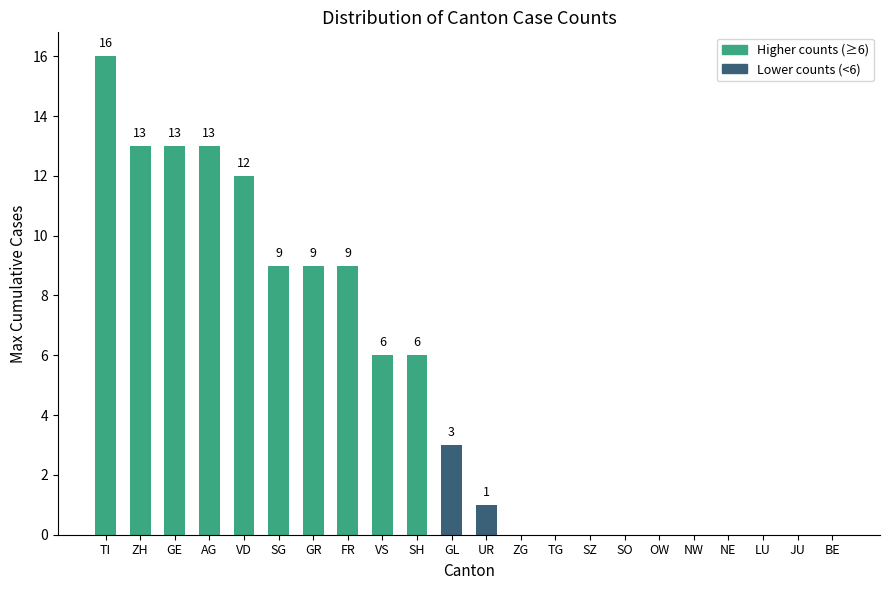

What is the change in value from FR to SZ?

-9